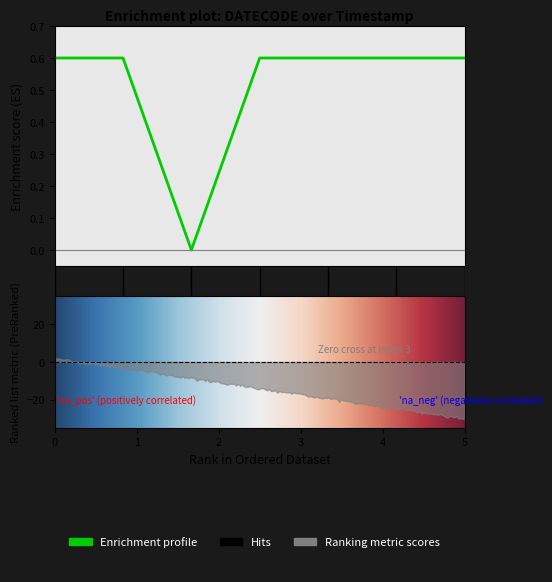

The chart shows a value of 0.6 at 0. True or false?

True